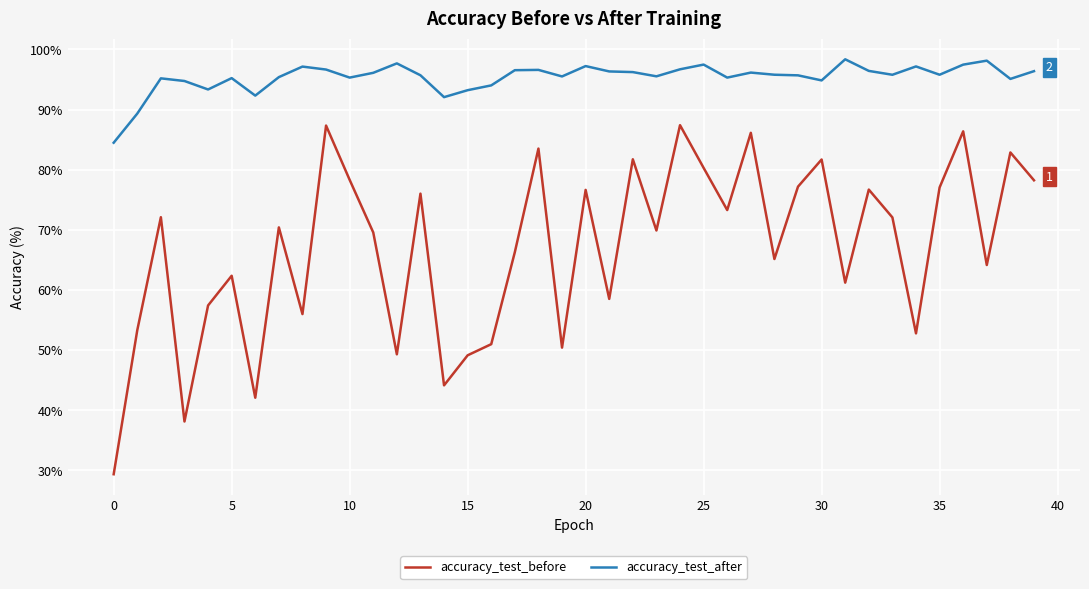

What is the difference between the maximum and minimum values in the accuracy_test_after series?

13.9